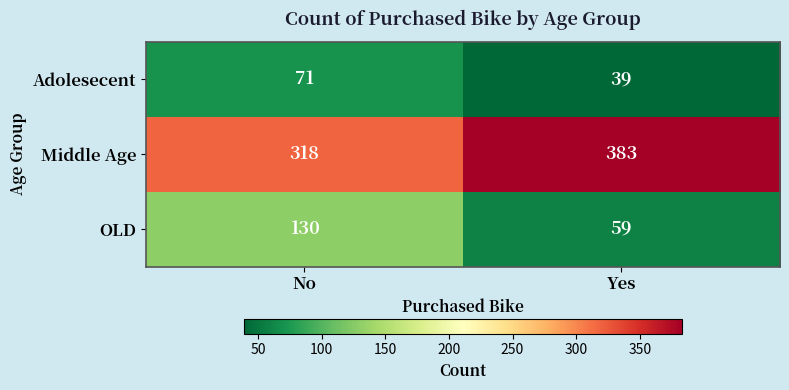

Which series has the widest spread of values?

OLD